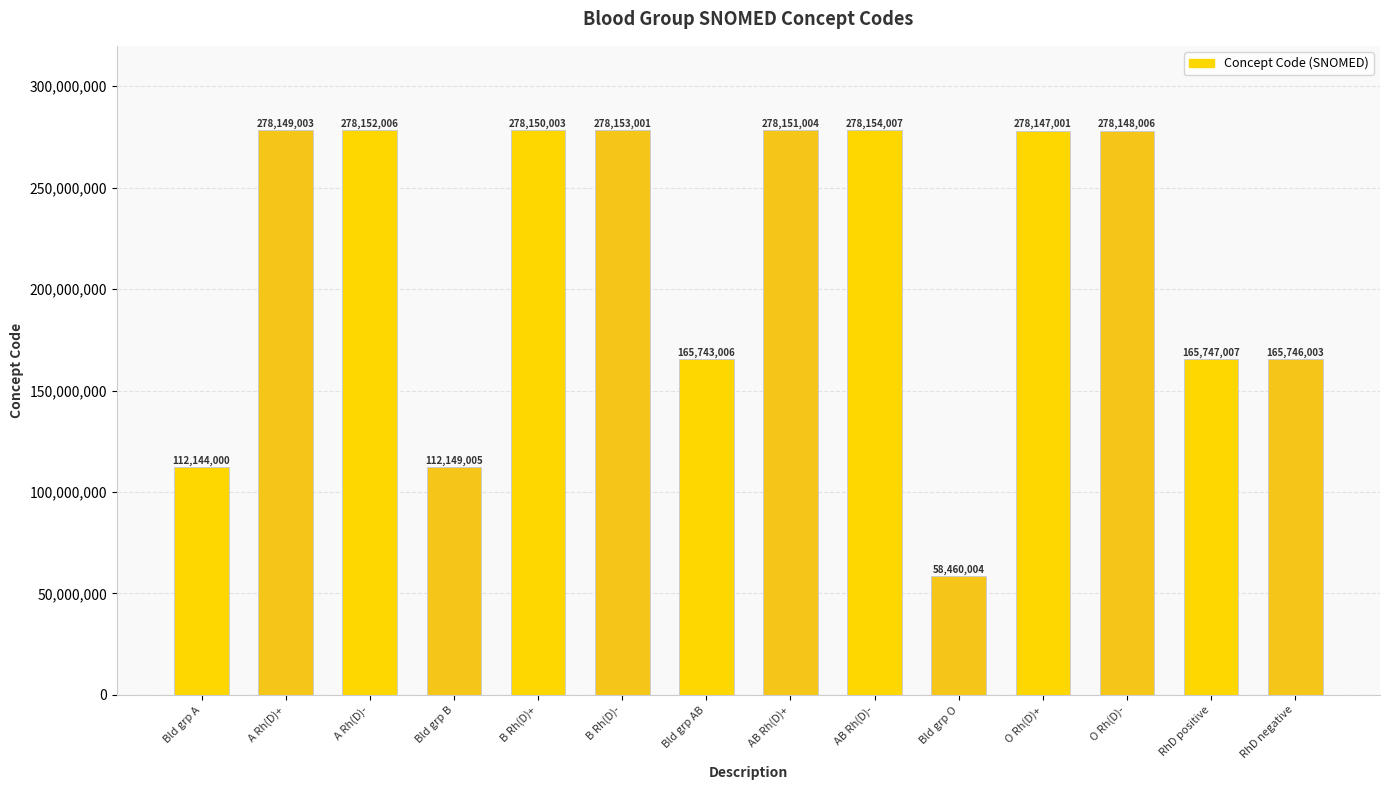

What is the change in value from AB Rh(D)- to O Rh(D)+?

-7006